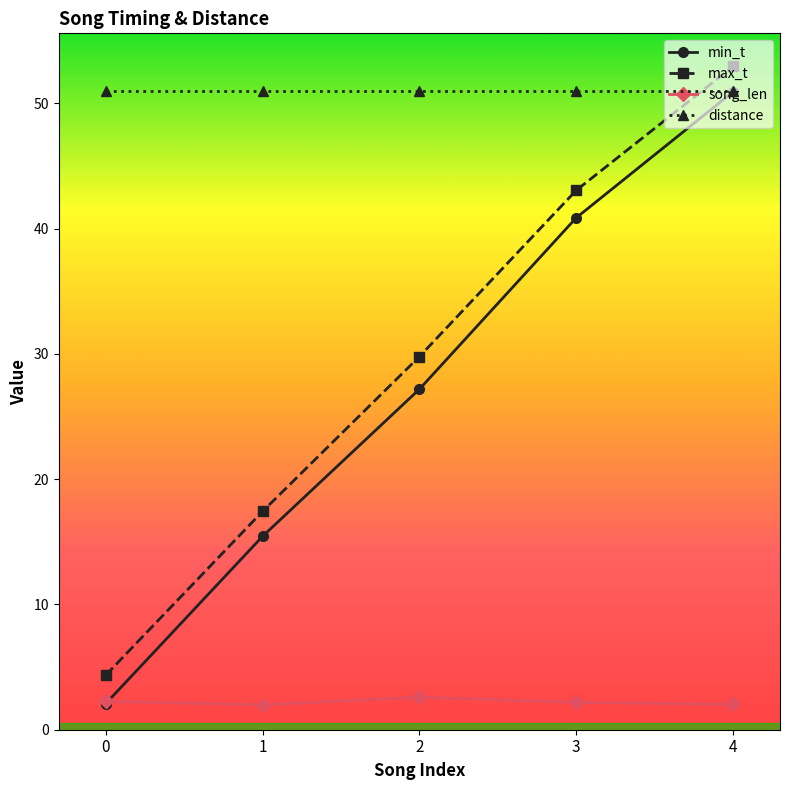

Is it true that distance equals 76.4 at 3?

False